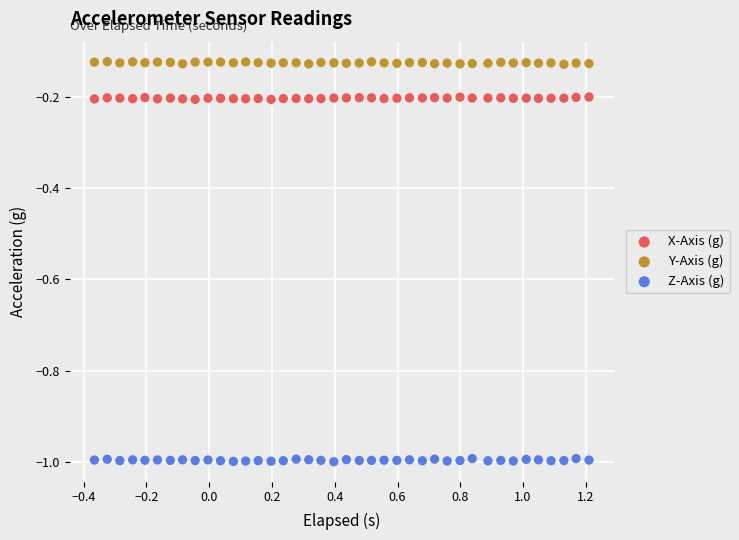

Which series contains the lowest Y value?

Z-Axis (g)